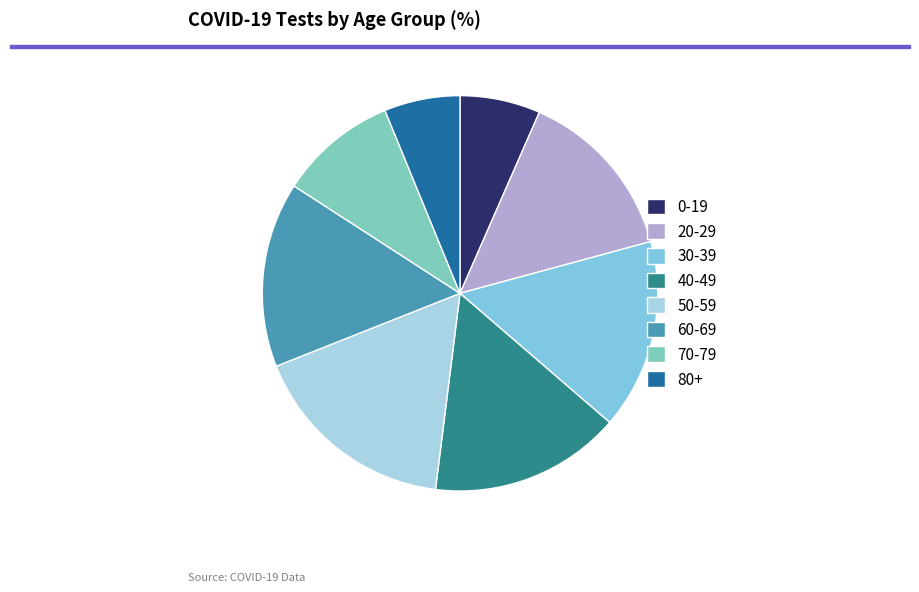

Approximately how many times larger is the value at 50-59 compared to 60-69?

1.1